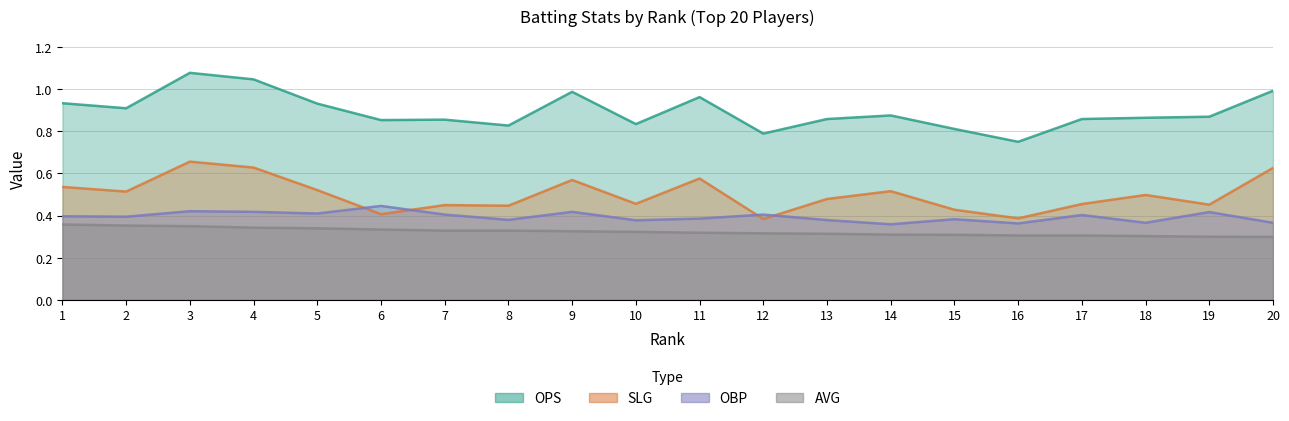

List the series in order of their peak value, lowest first.

AVG, OBP, SLG, OPS